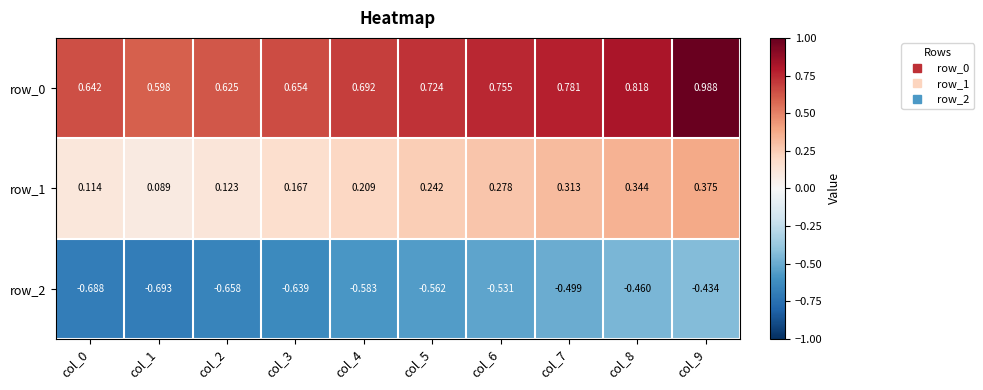

How many data points does each series have?

10